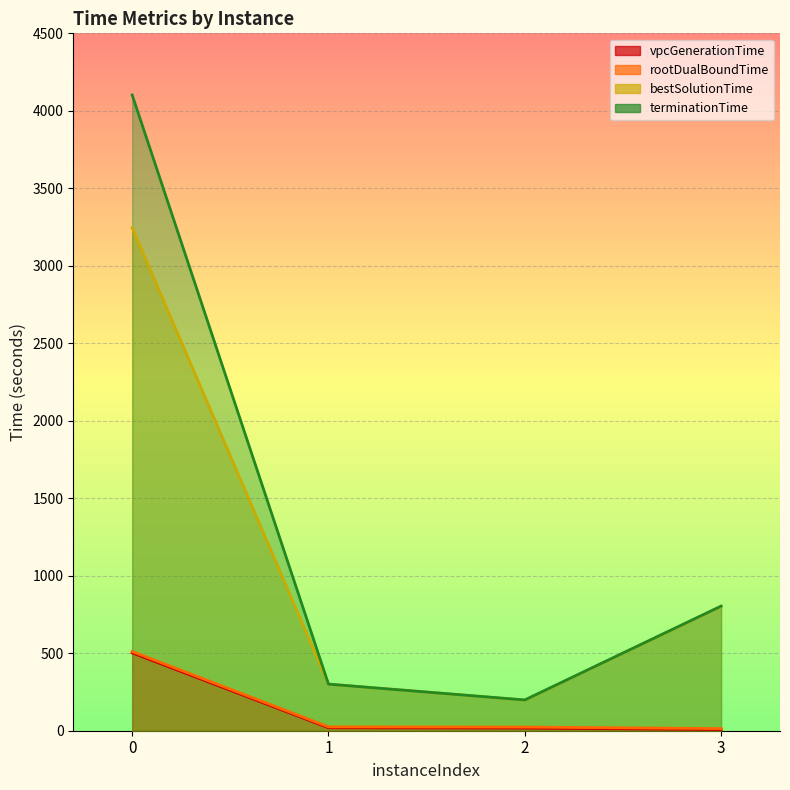

How many lines are shown in the chart?

4